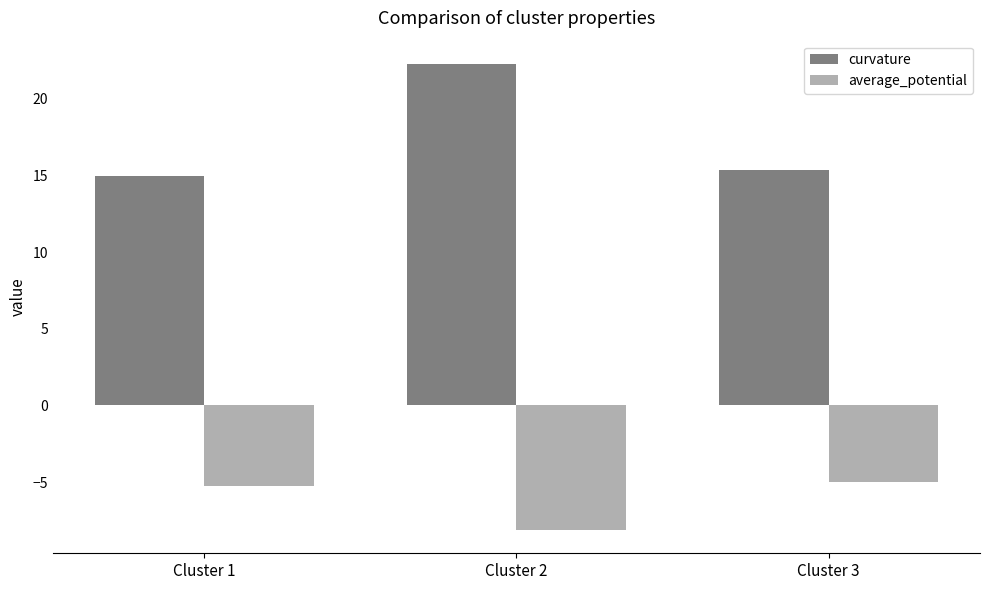

At how many categories does at least one series exceed 9?

3